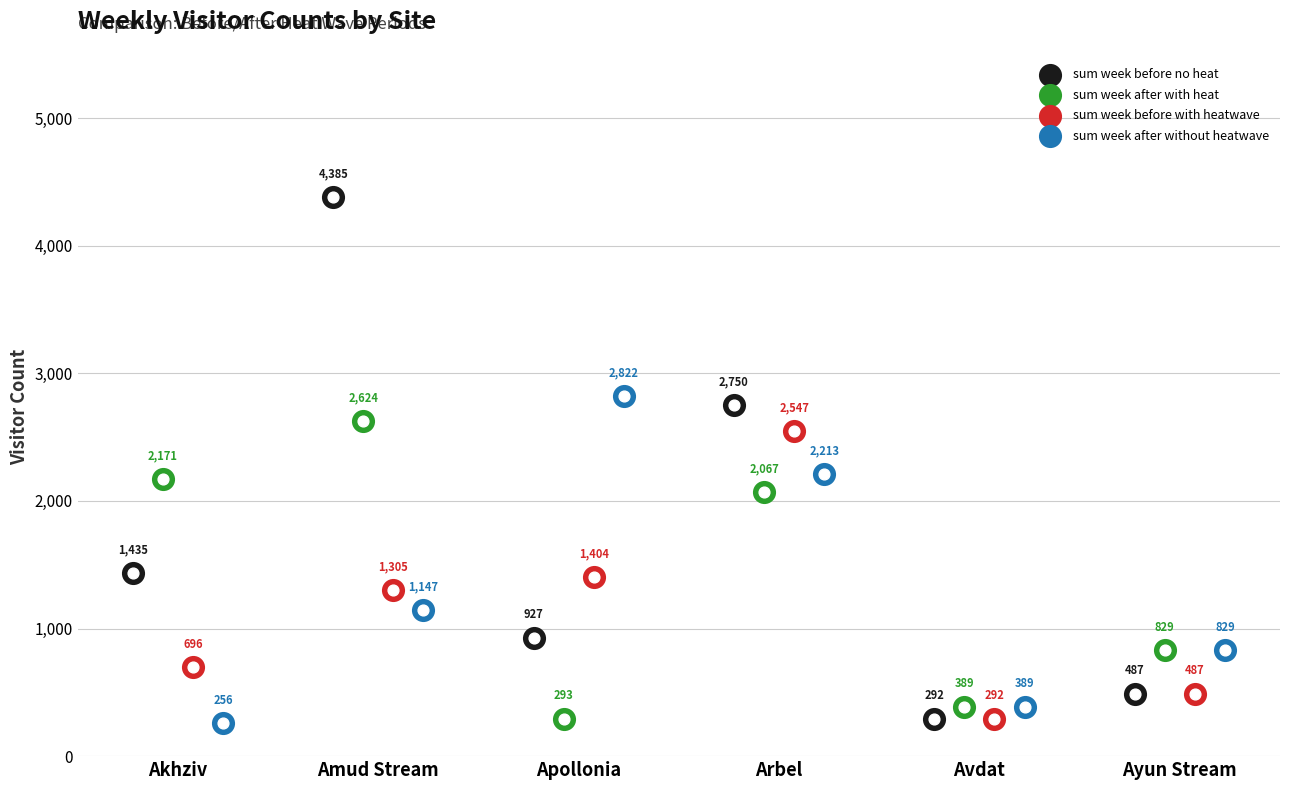

What are all the series names shown in the legend?

sum week before no heat, sum week after with heat, sum week before with heatwave, sum week after without heatwave